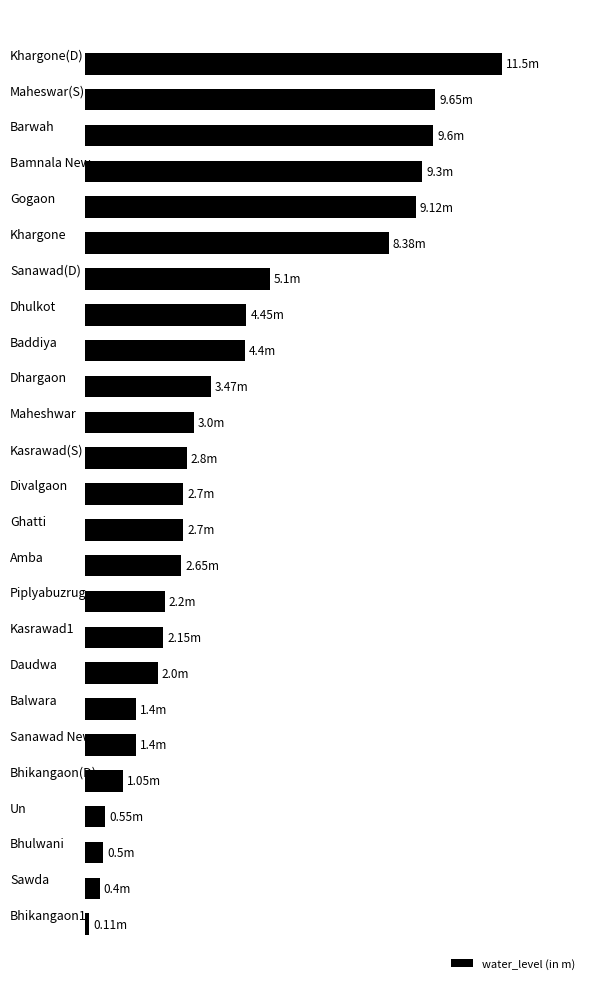

Does the chart contain any negative values?

No